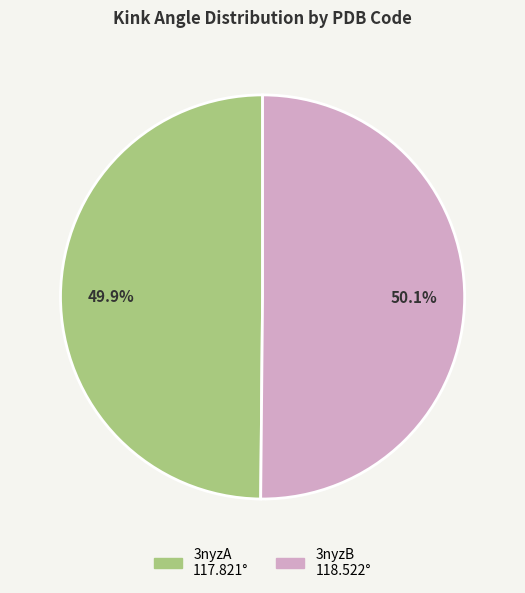

To the nearest percent, what is the combined percentage of 3nyzA and 3nyzB?

100%